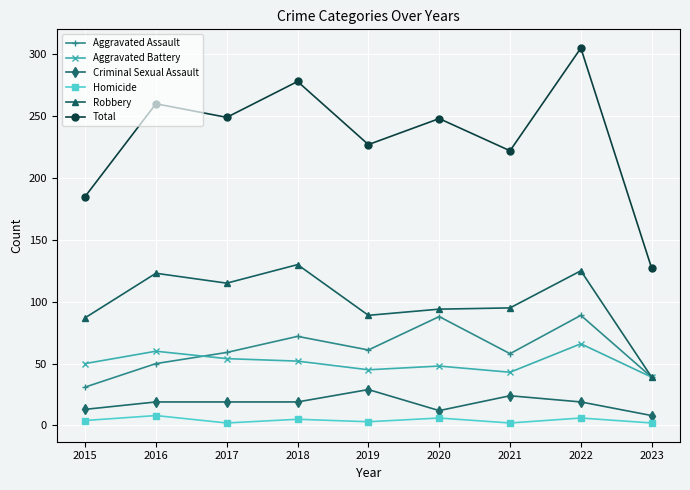

Which series has the largest total across all categories?

Total